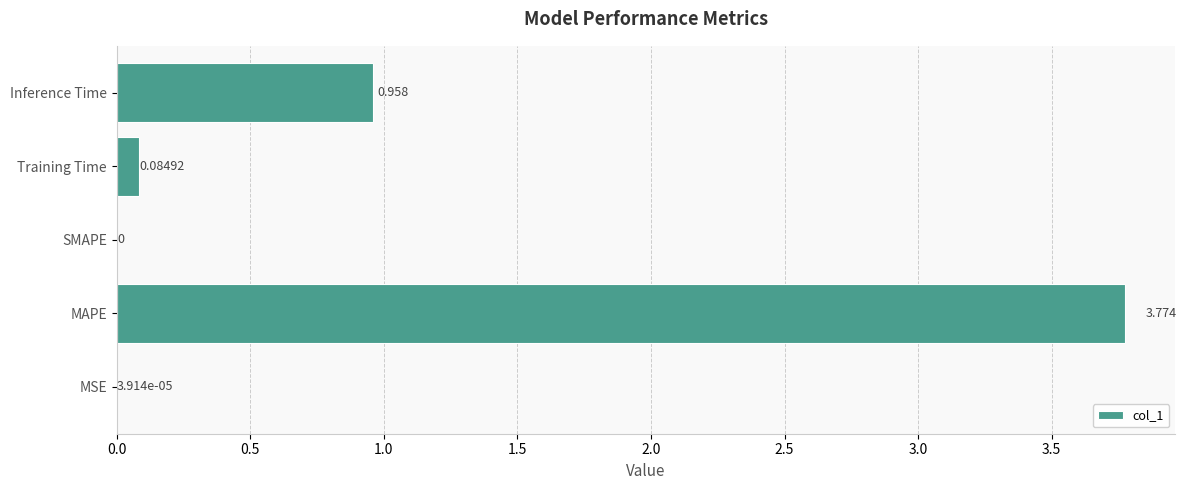

Which has a higher value, MSE or Inference Time?

Inference Time